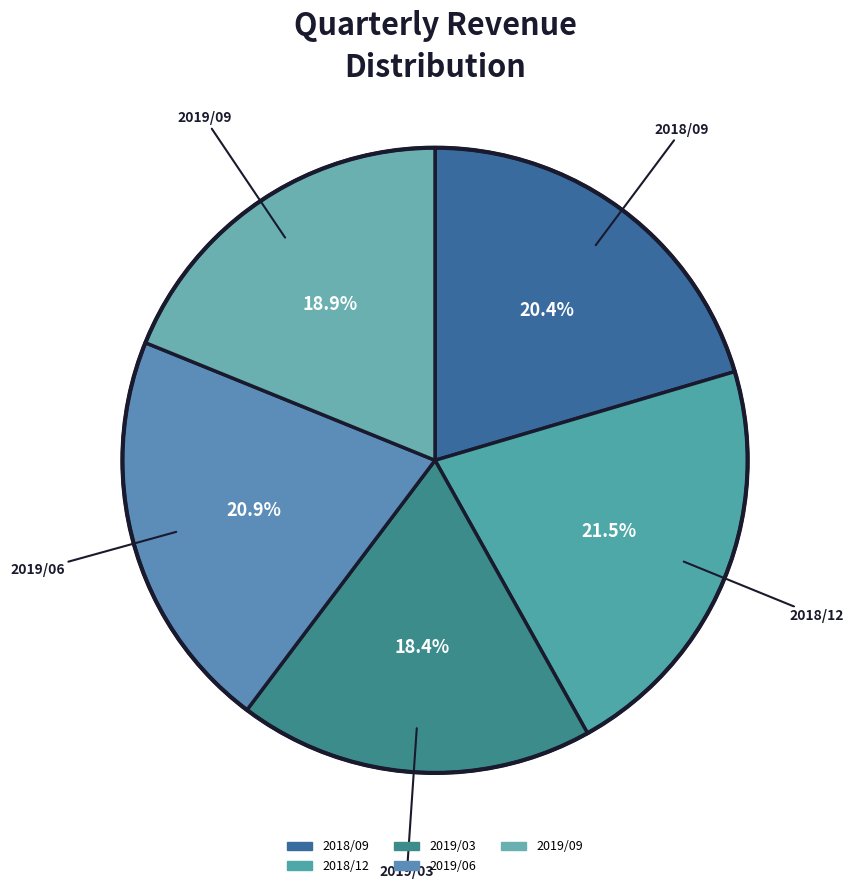

To the nearest percent, what percentage of the pie is 2019/06?

21%